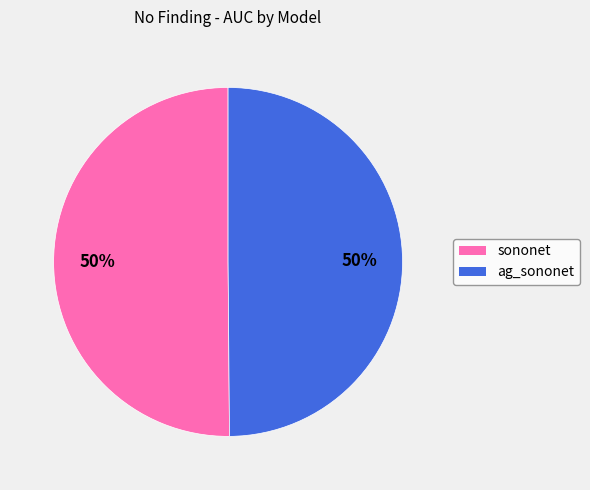

Is the sum of sononet and ag_sononet greater than half?

Yes